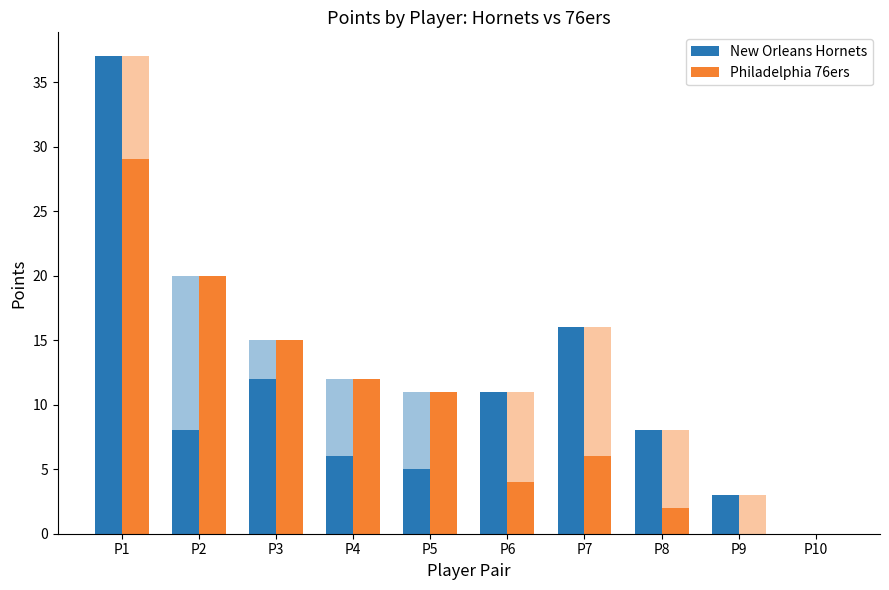

List the series in order of their overall mean, lowest first.

Philadelphia 76ers, New Orleans Hornets